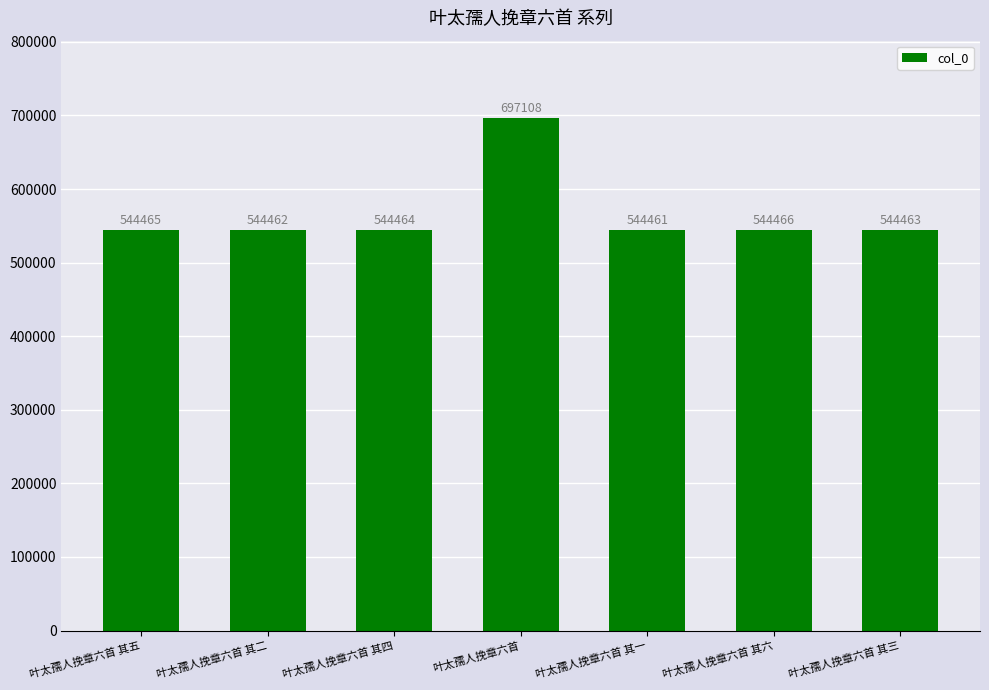

Reading left to right, transcribe all the data shown in this chart.

叶太孺人挽章六首 其五=544465	叶太孺人挽章六首 其二=544462	叶太孺人挽章六首 其四=544464	叶太孺人挽章六首=697108	叶太孺人挽章六首 其一=544461	叶太孺人挽章六首 其六=544466	叶太孺人挽章六首 其三=544463